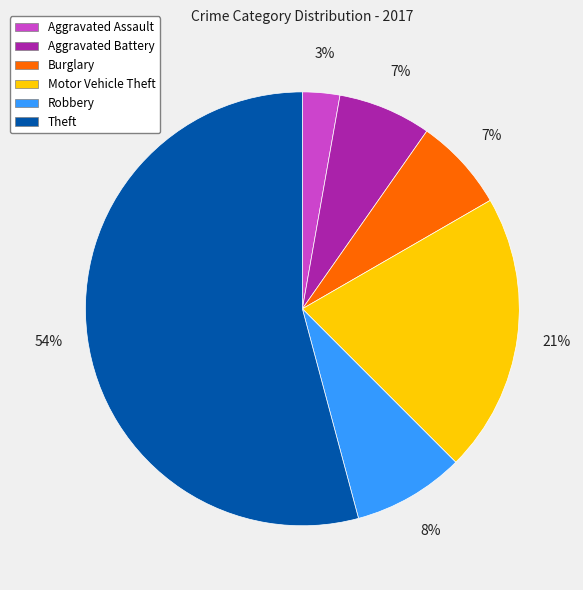

The Robbery slice represents 8% of the pie. True or false?

True